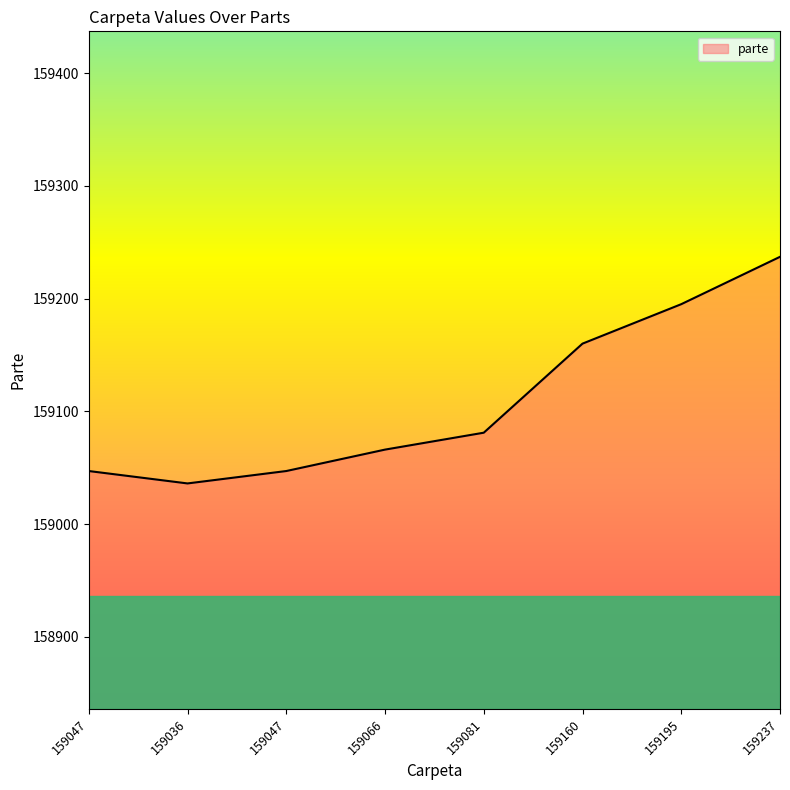

At which category does the chart reach its peak across all series?

159237